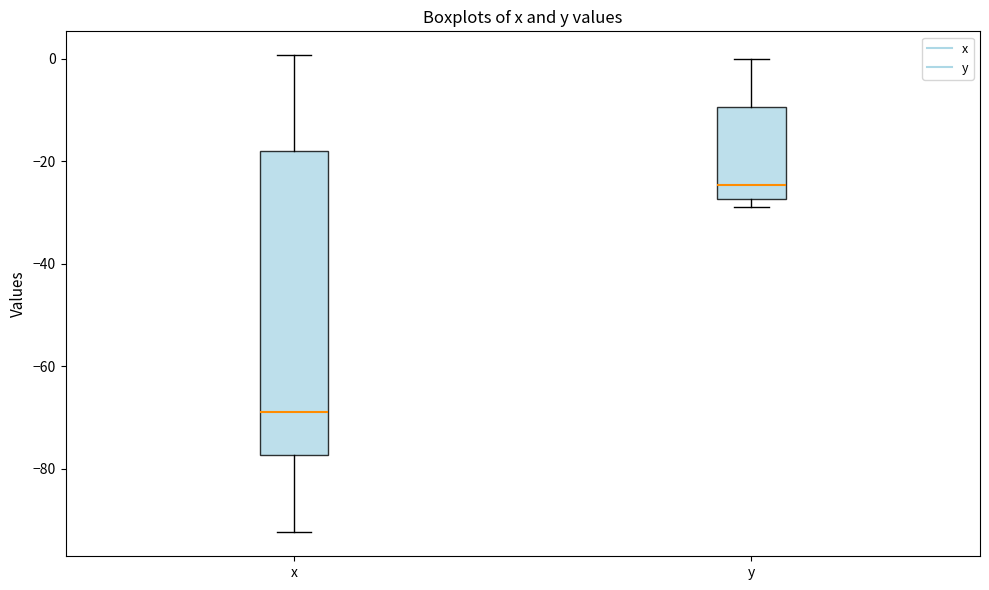

Where does the median line of the box for x sit on the y-axis? The values are not printed on the chart, so give them approximately, as read against the axis.

-68